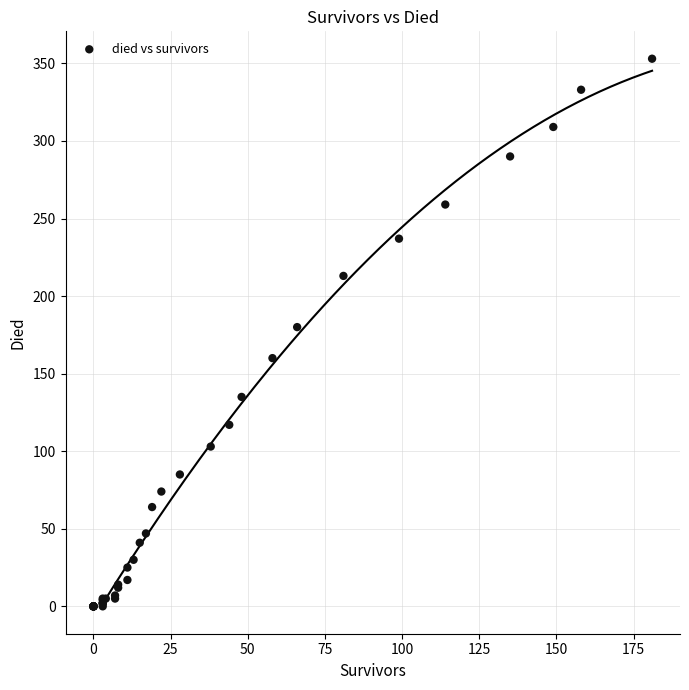

What Y value in the scatter plot is closest to 176?

180